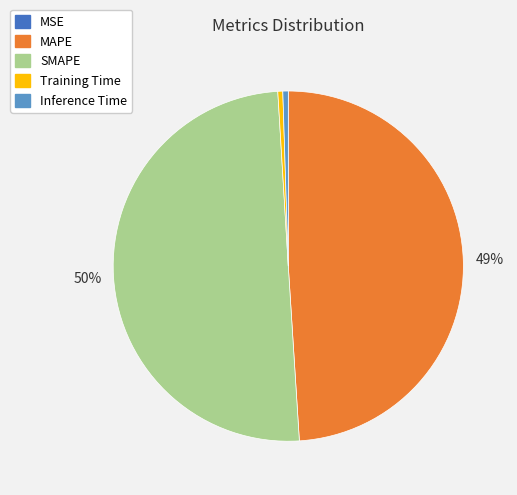

True or false: MAPE accounts for 49% of the total.

True